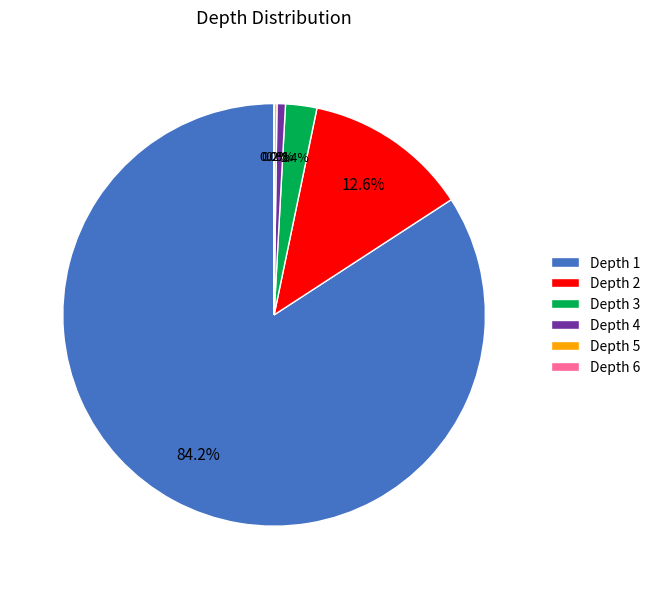

Is there any slice that represents more than half of the pie?

Yes